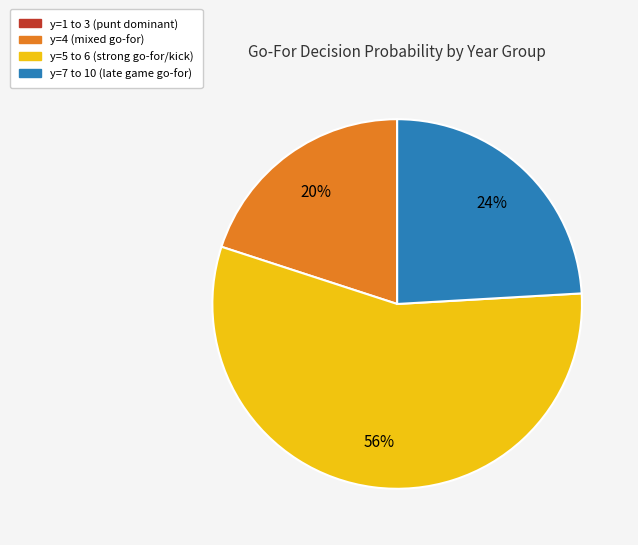

To the nearest percent, what is the difference between the largest and smallest slice percentages?

56%